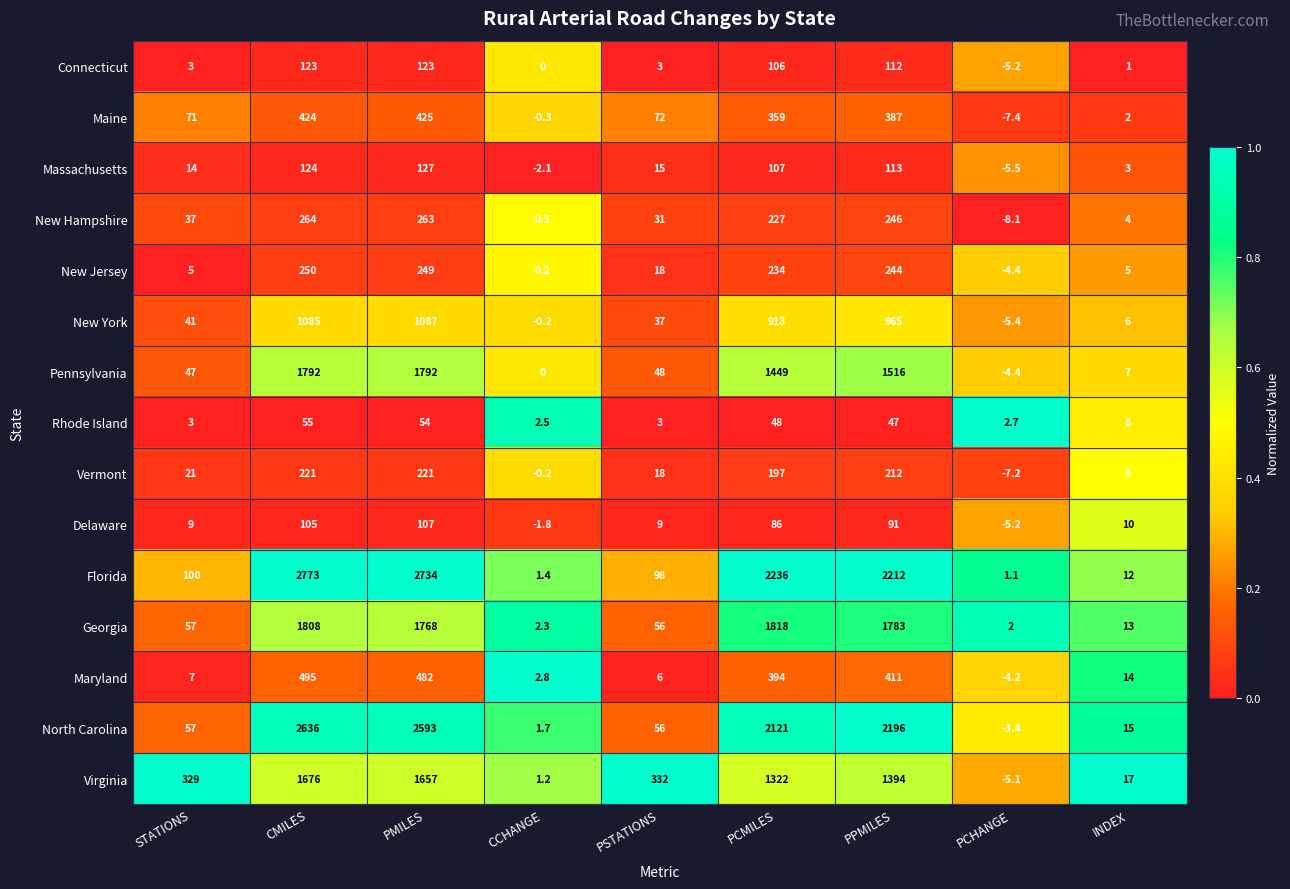

The value of Connecticut at PCHANGE is -1.7. True or false?

False